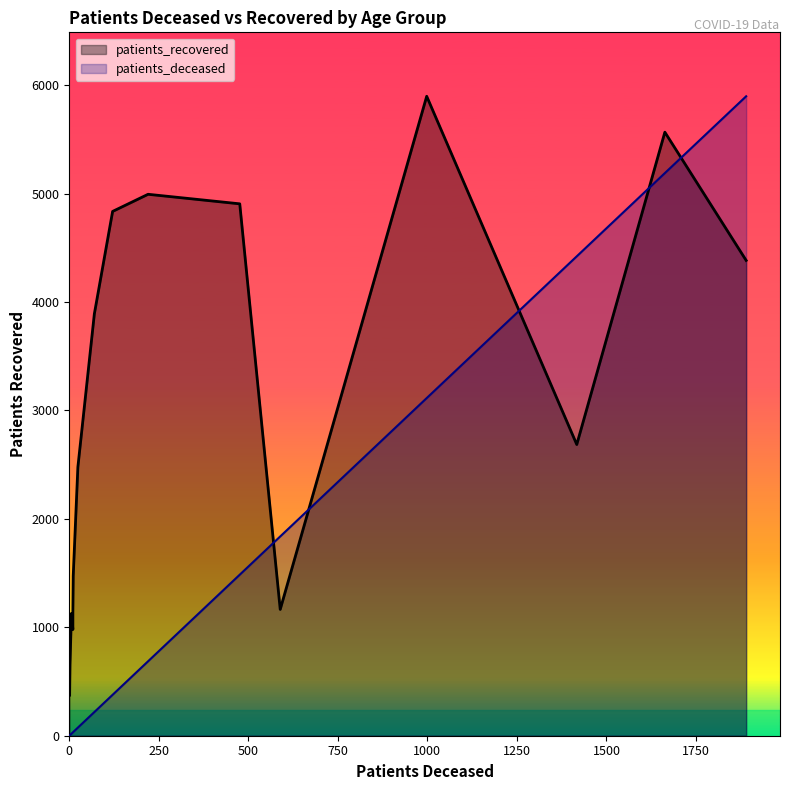

What are all the series names shown in the legend?

patients_deceased, patients_recovered